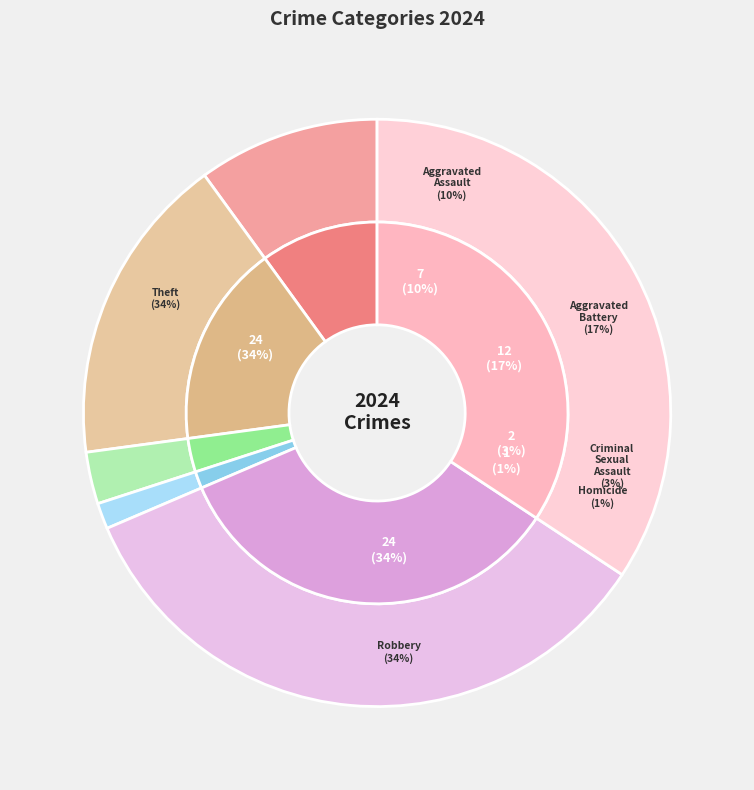

Is there any slice that represents more than half of the pie?

No